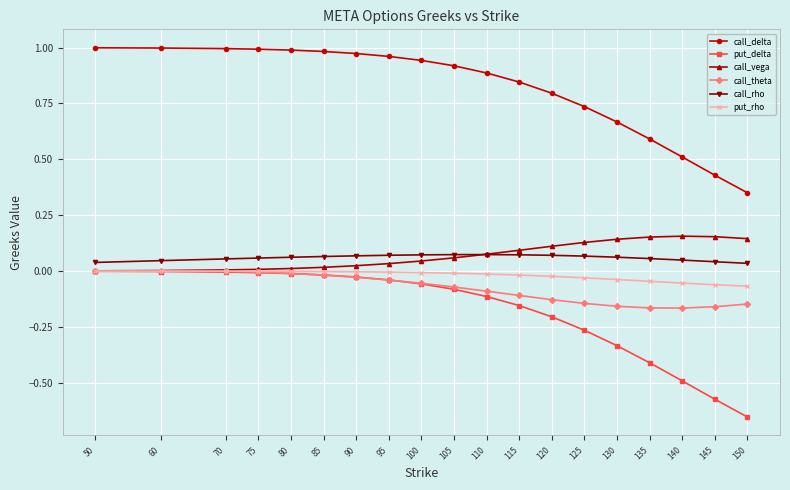

How many lines are shown in the chart?

6